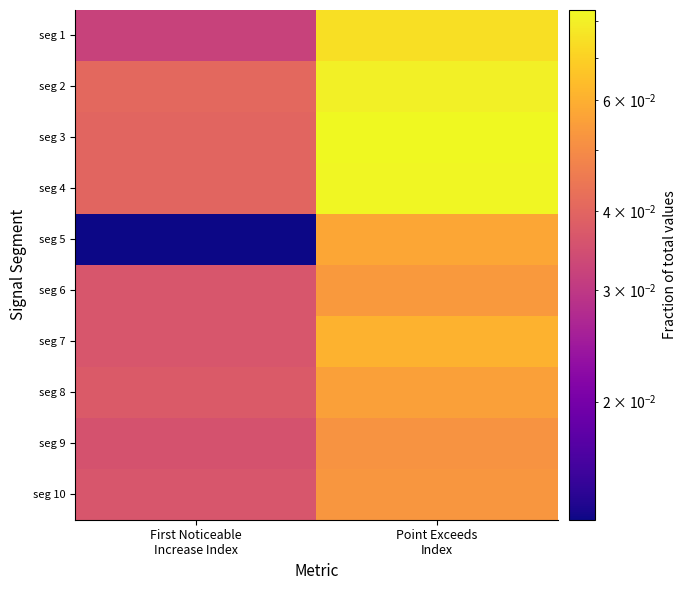

Reading right to left, extract all data points from this chart.

seg 1: Point Exceeds
Index=0.1	First Noticeable
Increase Index=0.0
seg 2: Point Exceeds
Index=0.1	First Noticeable
Increase Index=0.0
seg 3: Point Exceeds
Index=0.1	First Noticeable
Increase Index=0.0
seg 4: Point Exceeds
Index=0.1	First Noticeable
Increase Index=0.0
seg 5: Point Exceeds
Index=0.1	First Noticeable
Increase Index=0.0
seg 6: Point Exceeds
Index=0.1	First Noticeable
Increase Index=0.0
seg 7: Point Exceeds
Index=0.1	First Noticeable
Increase Index=0.0
seg 8: Point Exceeds
Index=0.1	First Noticeable
Increase Index=0.0
seg 9: Point Exceeds
Index=0.1	First Noticeable
Increase Index=0.0
seg 10: Point Exceeds
Index=0.1	First Noticeable
Increase Index=0.0